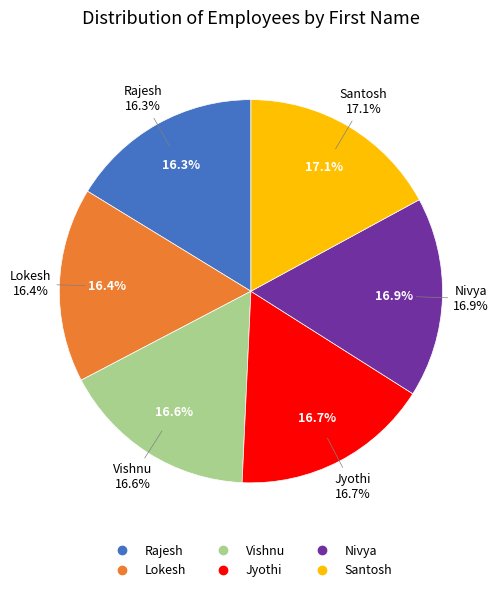

Which slice is the smallest?

Rajesh